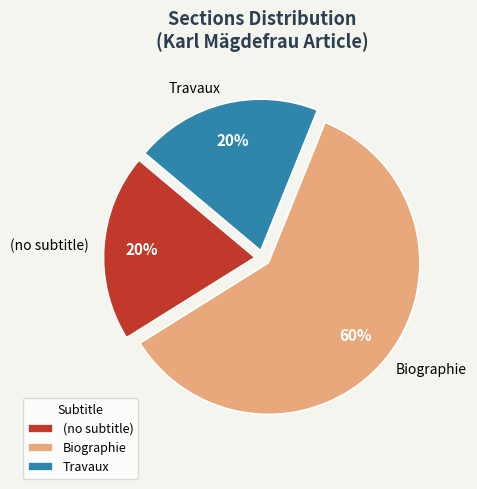

Which slice is the largest?

Biographie